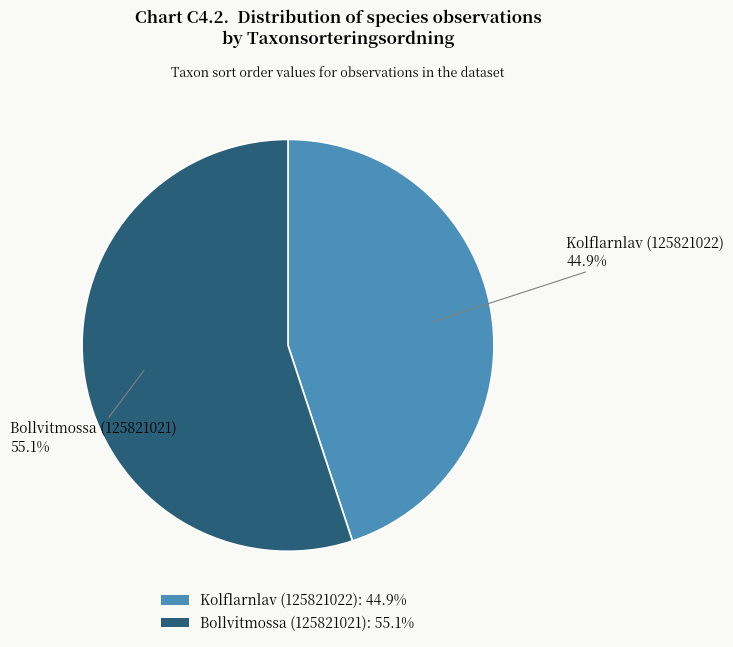

The Bollvitmossa (125821021) slice represents 41% of the pie. True or false?

False